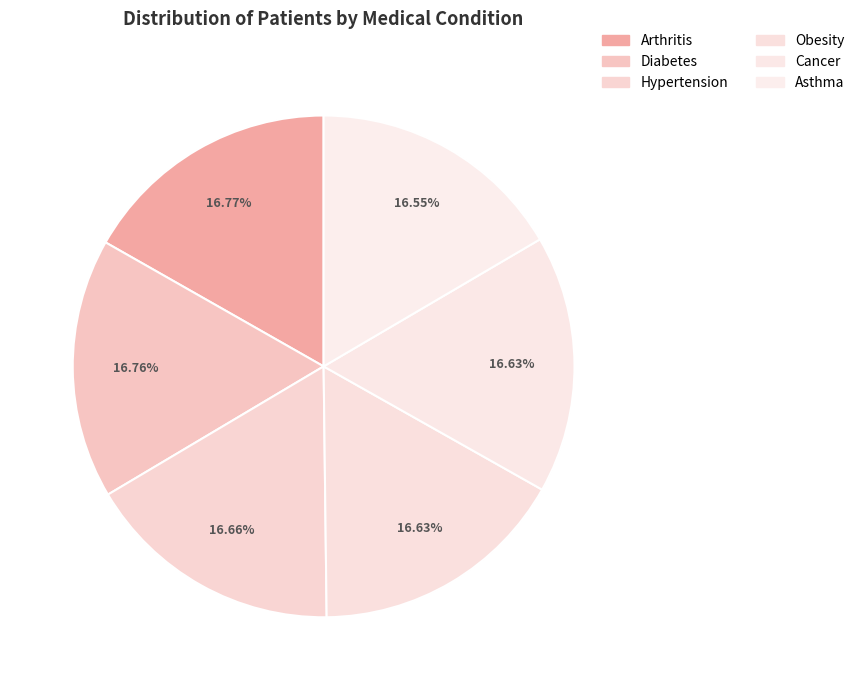

Is the sum of Diabetes and Asthma greater than half?

No